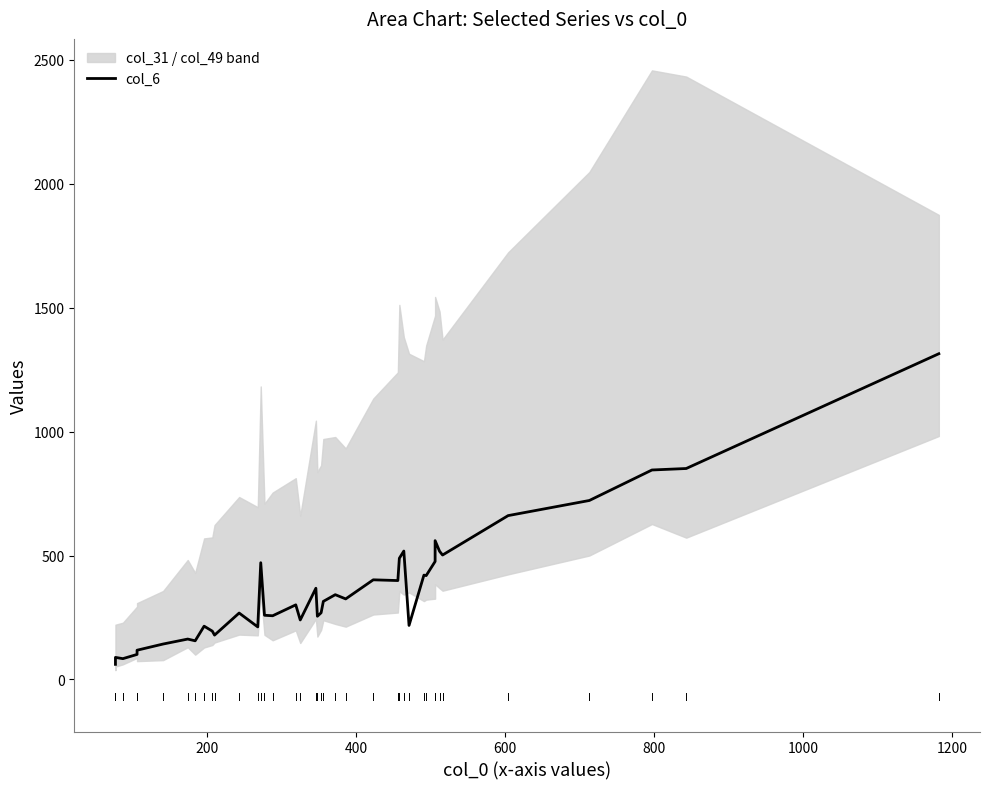

Is this an area chart (filled region under the line)?

No